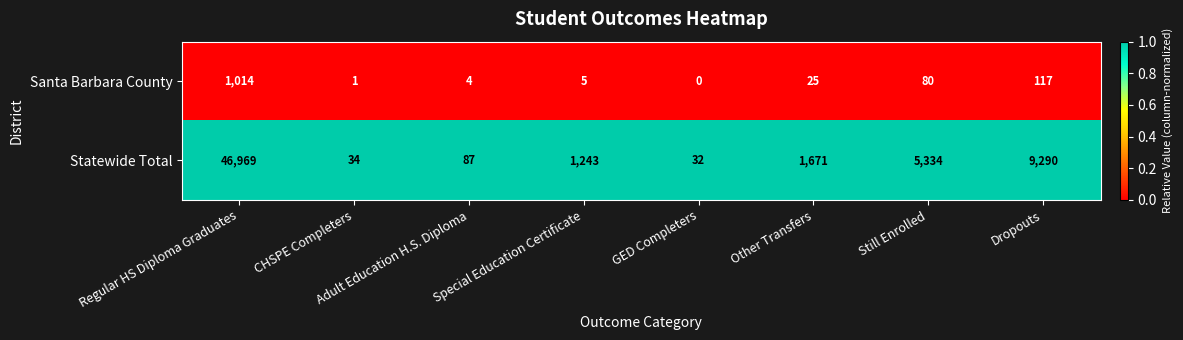

What is the total value across all series at Special Education Certificate?

1248